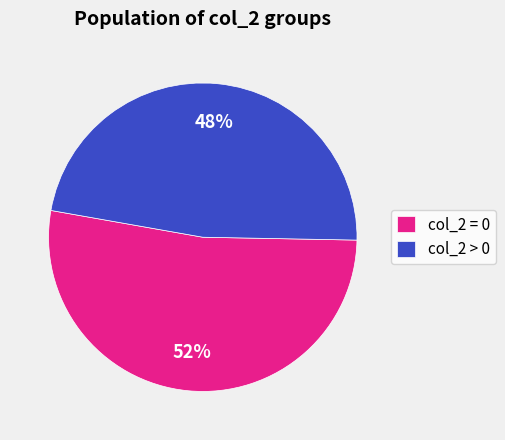

What percentage is the col_2 > 0 slice, to the nearest percent?

48%